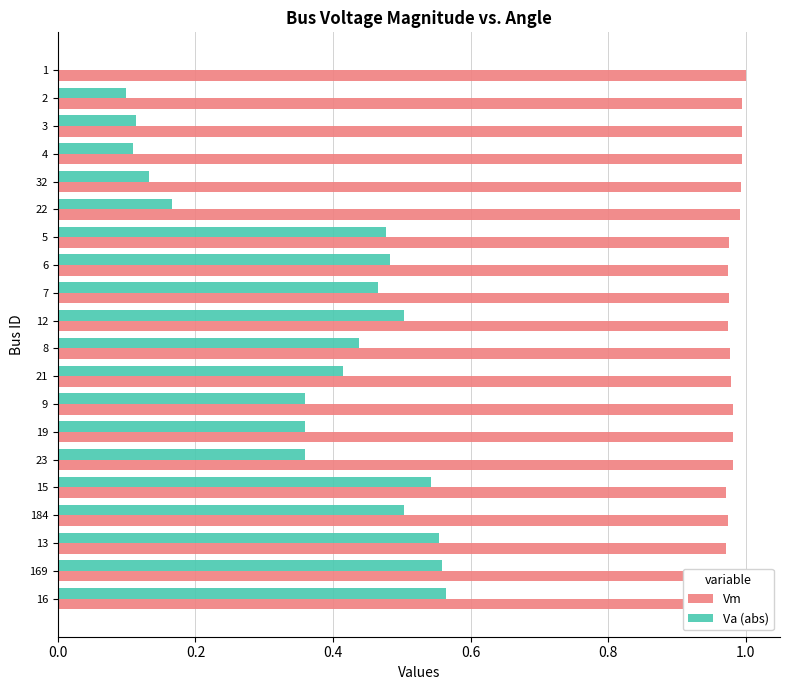

Rank the series by their average value, from highest to lowest.

Vm, Va (abs)